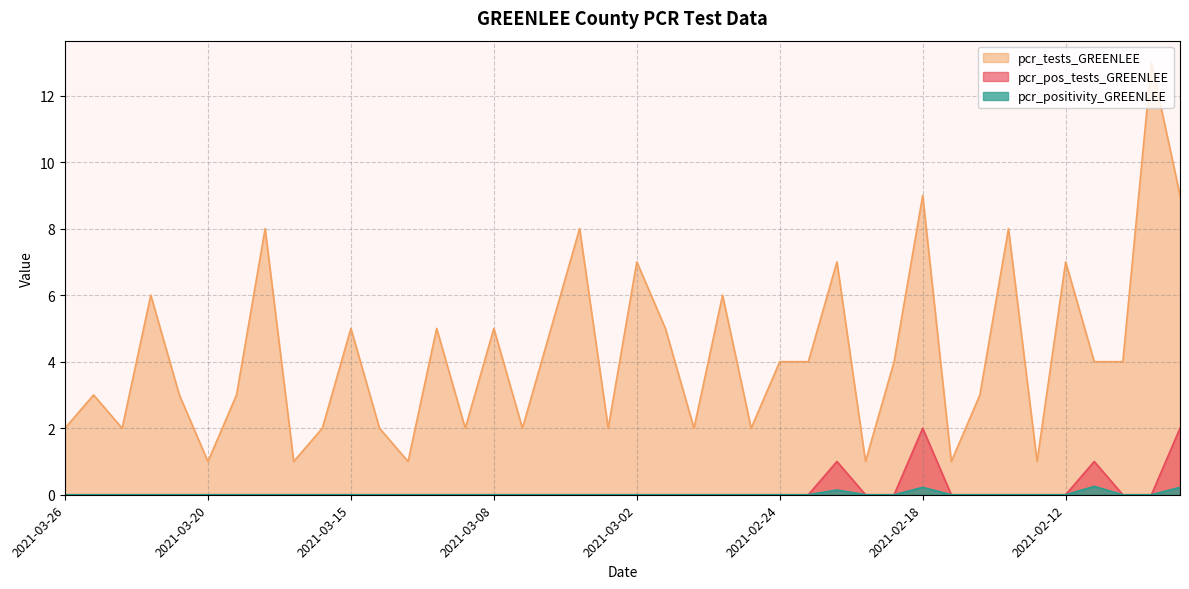

Does the chart display data point markers on the line(s)?

No